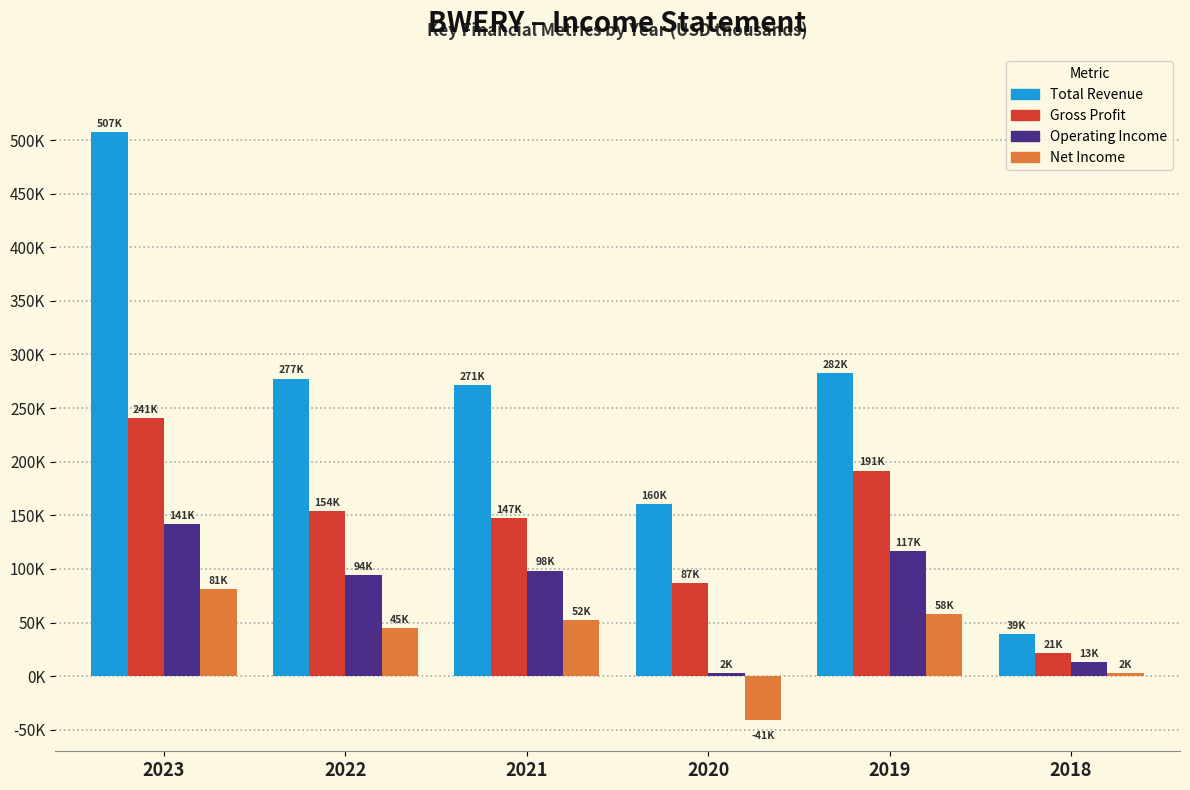

Are the bars grouped side by side (vs. stacked)?

Yes